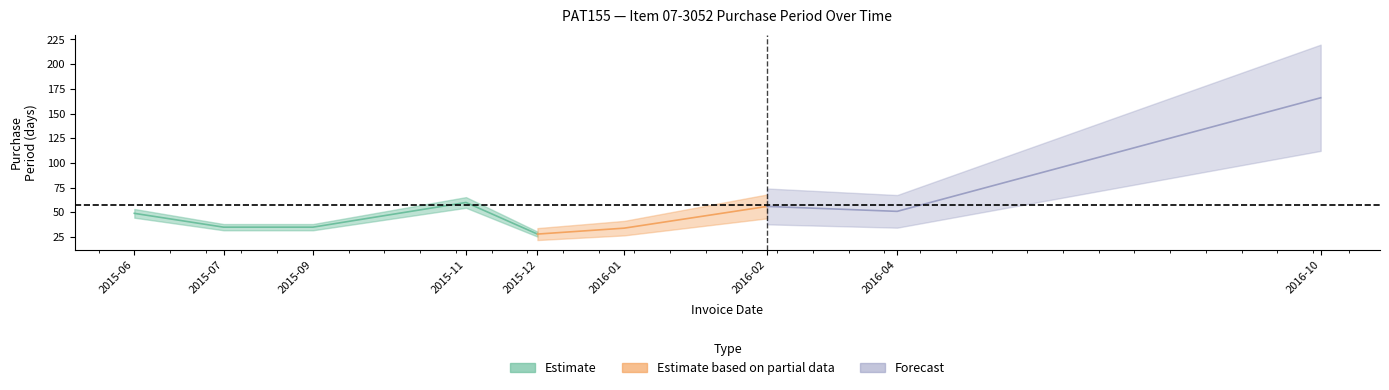

What position from the right is 2016-04-20?

2